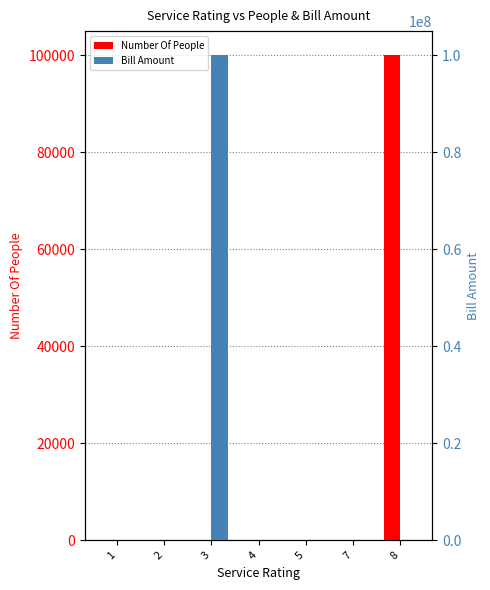

True or false: Number Of People has a value of 5.0 at 1.

True